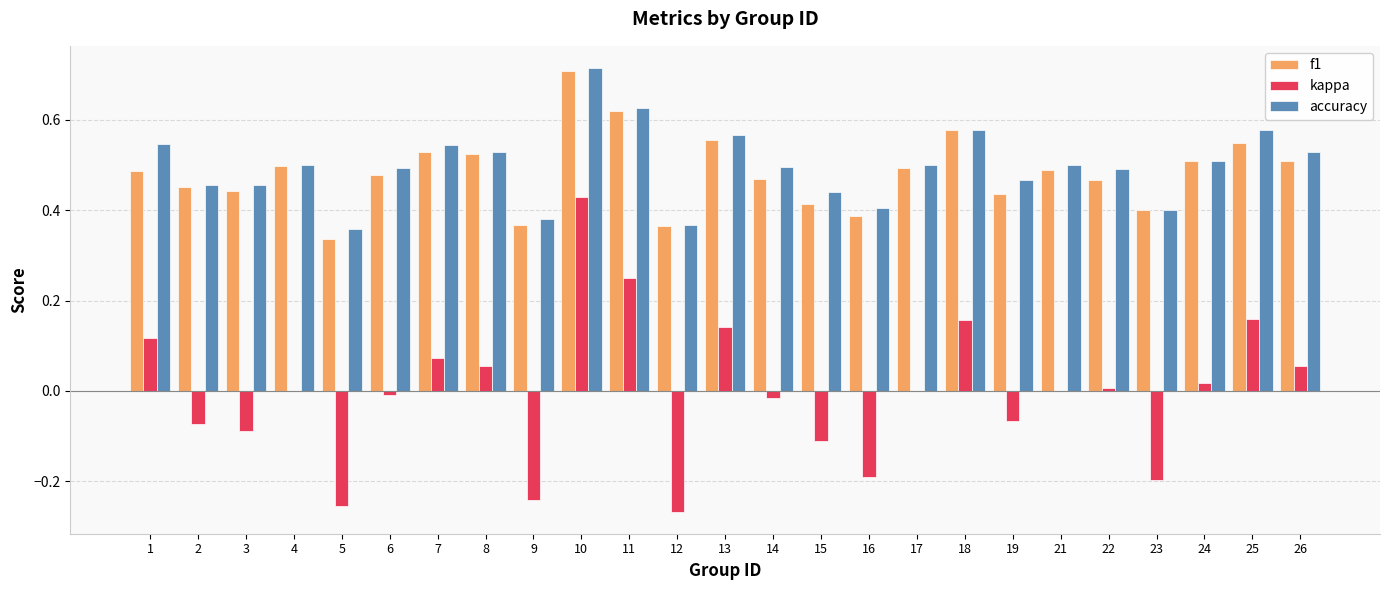

Which category has the highest value across all series?

10